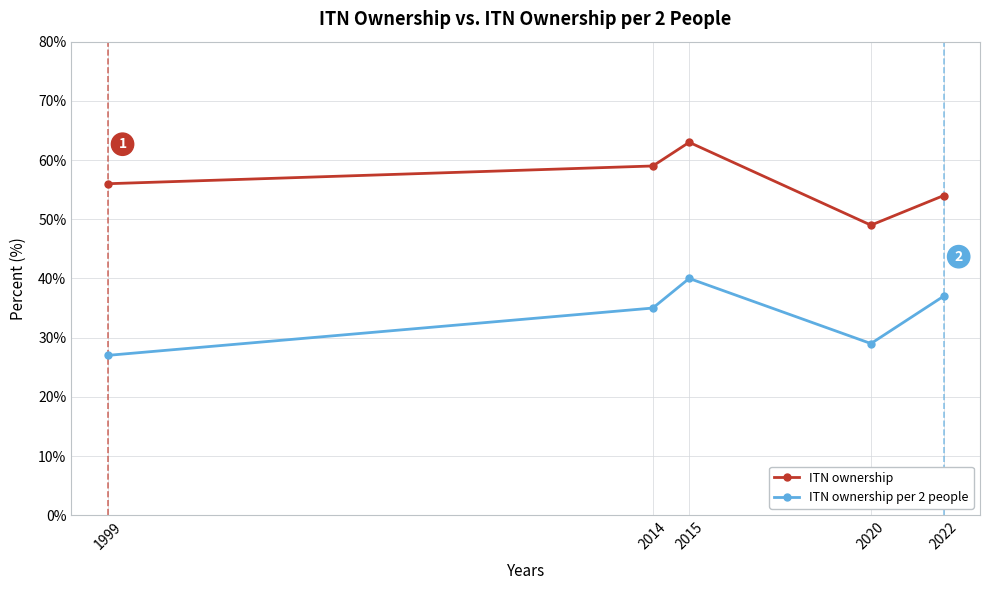

Reading left to right, extract all data points from this chart.

ITN ownership: 56	59	63	49	54
ITN ownership per 2 people: 27	35	40	29	37